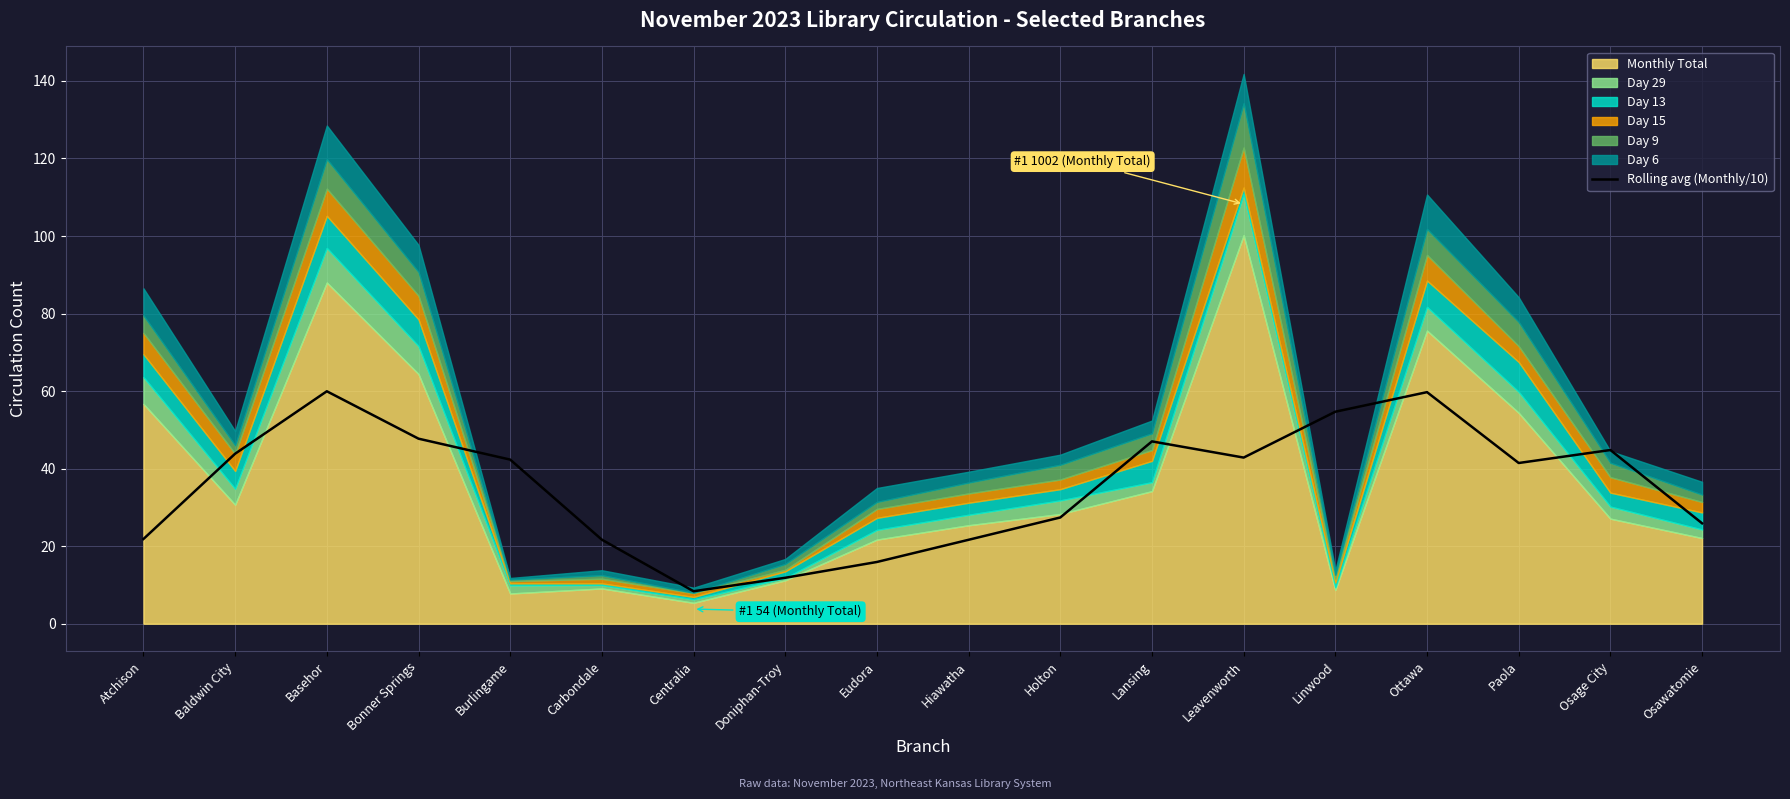

What is the maximum value for Rolling avg (Monthly/10)?

60.0